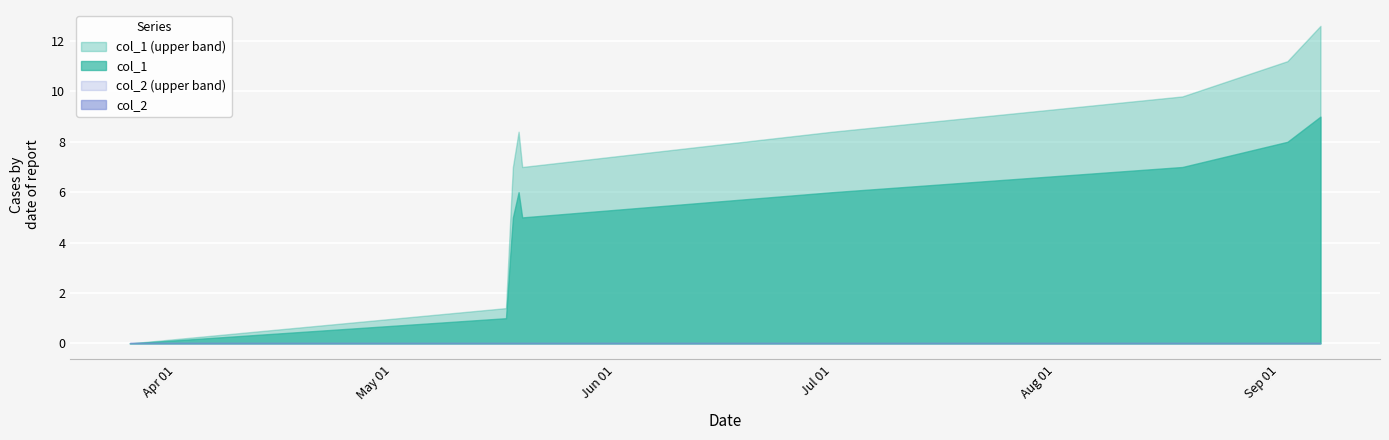

Which has a higher value, 4 or 6?

4